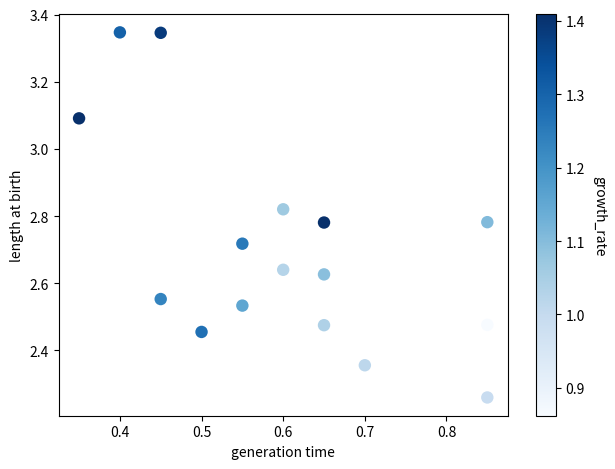

What is the range of Y values (max minus min)?

1.1